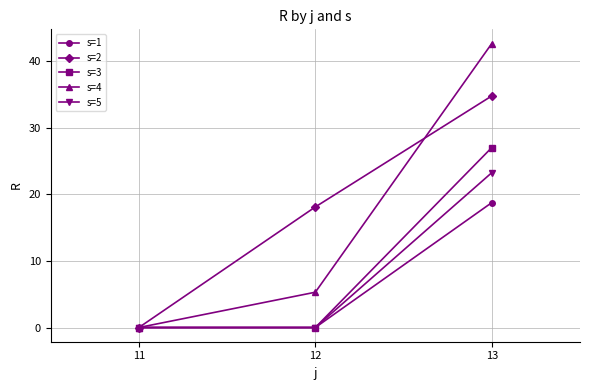

How many lines are shown in the chart?

5